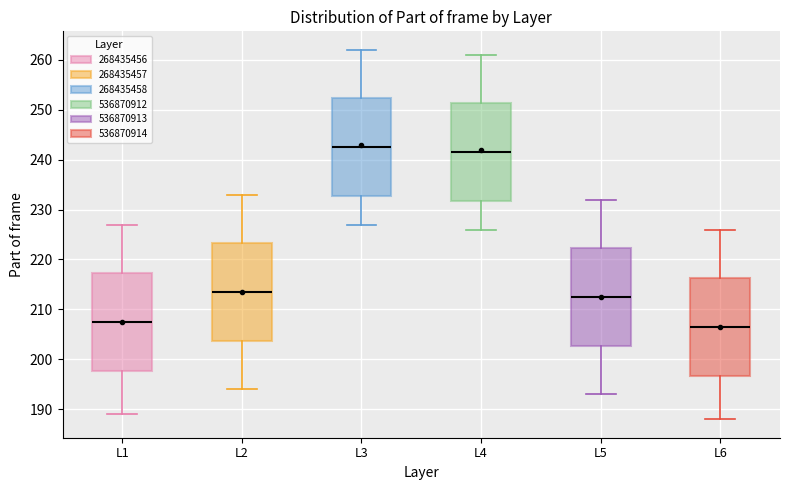

Reading left to right, read every box against the y-axis: the position of its median line, the range the box covers, and the ends of its whiskers. The values are not printed on the chart, so give them approximately, as read against the axis.

L1: median 208, box 198 to 217, whiskers 189 to 227
L2: median 214, box 204 to 223, whiskers 194 to 233
L3: median 243, box 233 to 252, whiskers 227 to 262
L4: median 242, box 232 to 251, whiskers 226 to 261
L5: median 213, box 203 to 222, whiskers 193 to 232
L6: median 207, box 197 to 216, whiskers 188 to 226